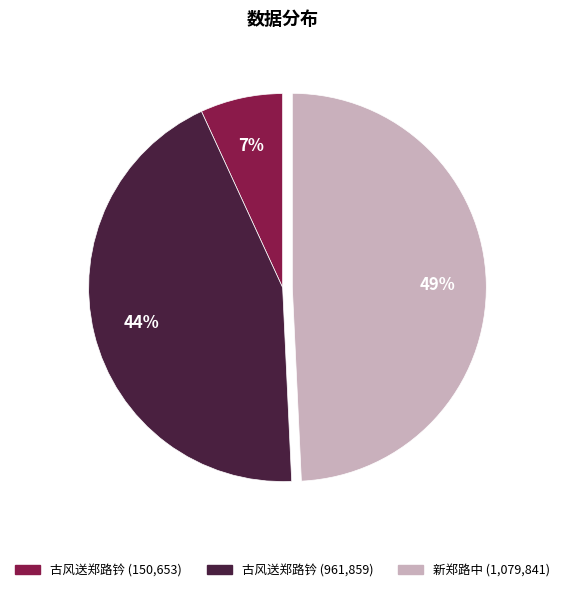

Does any single category account for the majority?

No